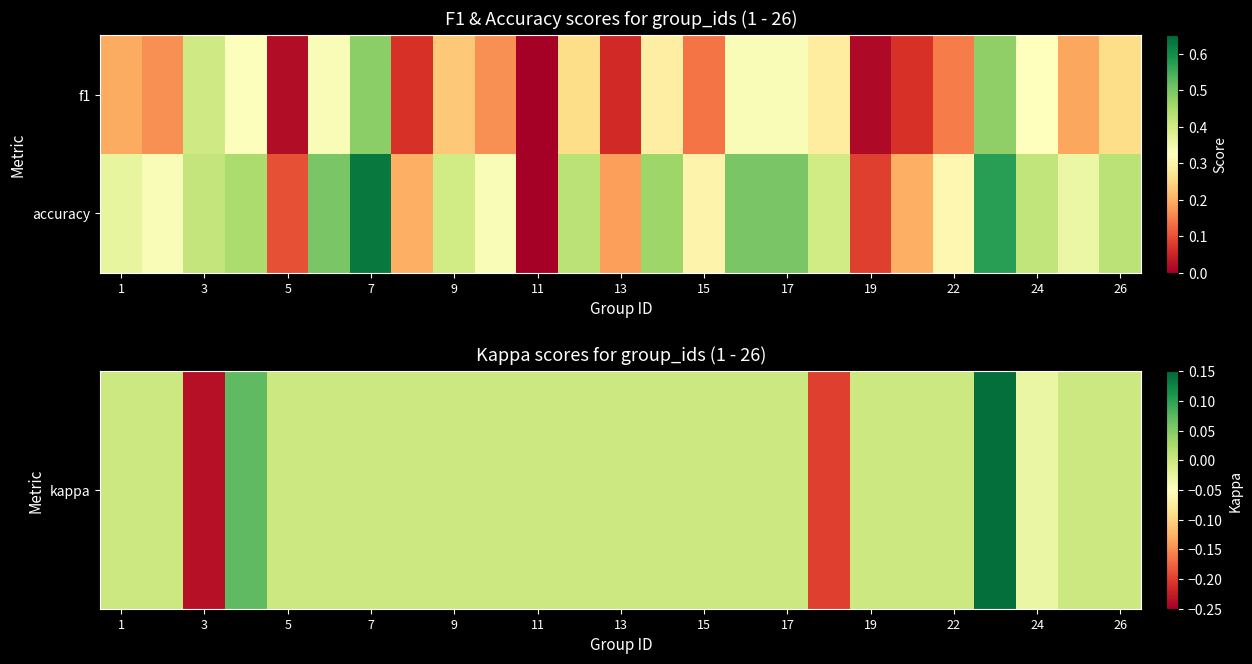

What is the minimum value shown in the chart?

-0.2